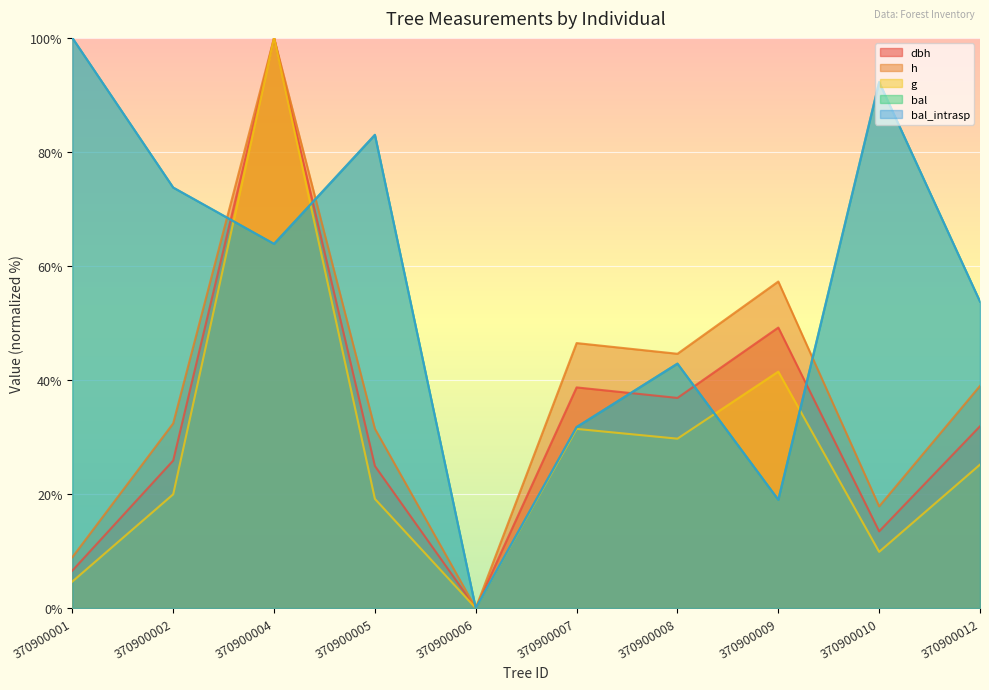

Which series has the widest spread of values?

dbh